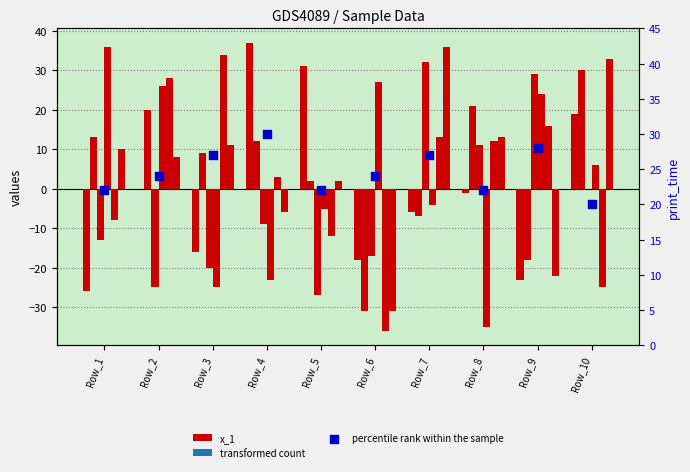

Which series has the largest Y range (max minus min)?

x_1